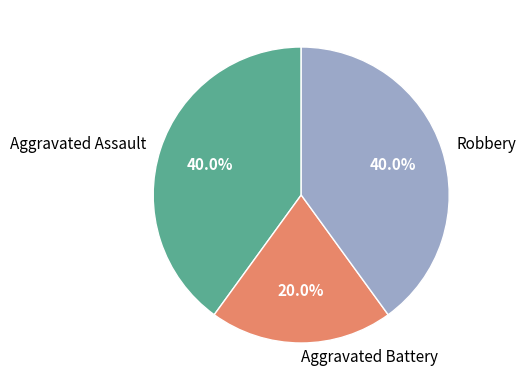

Which category has the smallest portion of the pie?

Aggravated Battery